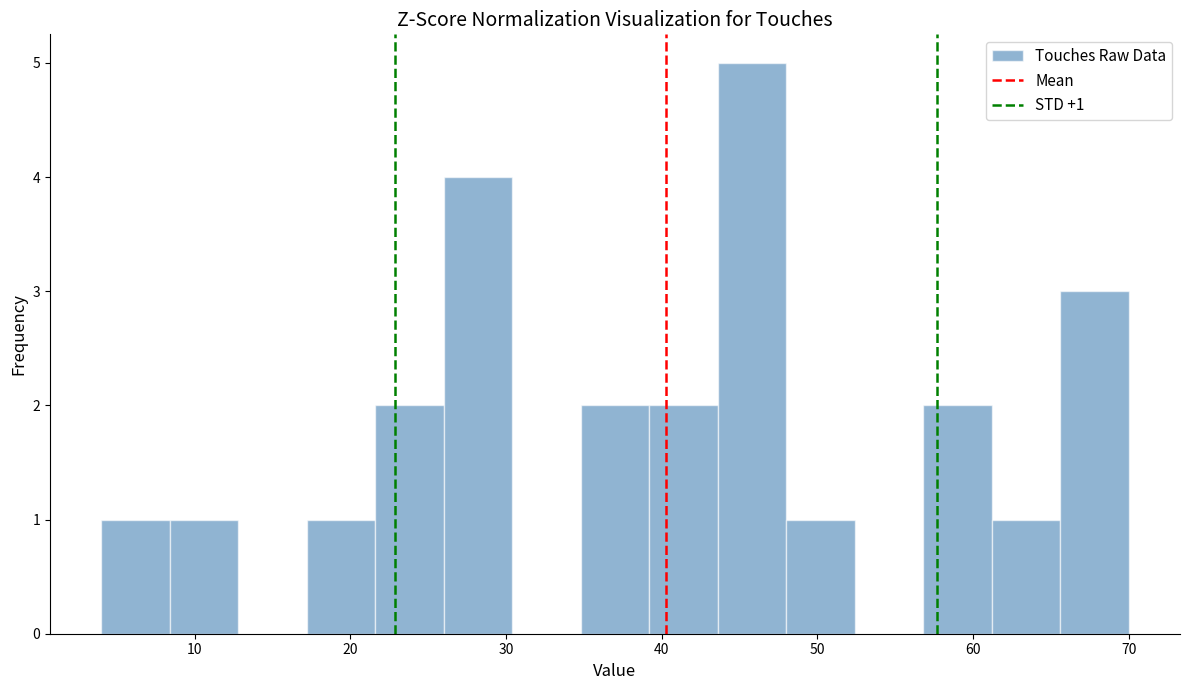

Over which range of the x-axis is the bar tallest?

43.6 to 48.0